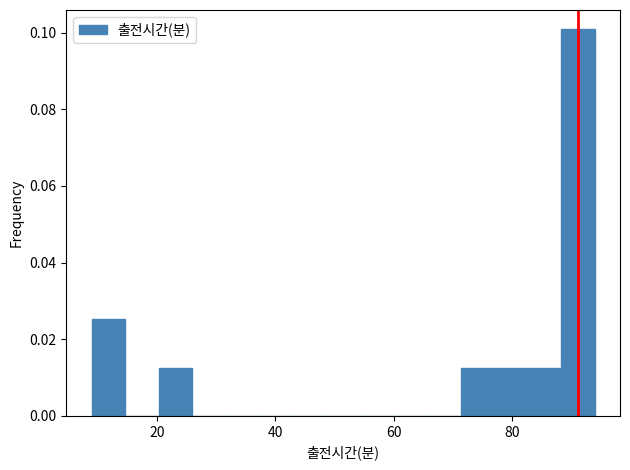

Read against the x-axis, roughly where is the centre of the tallest bar?

92